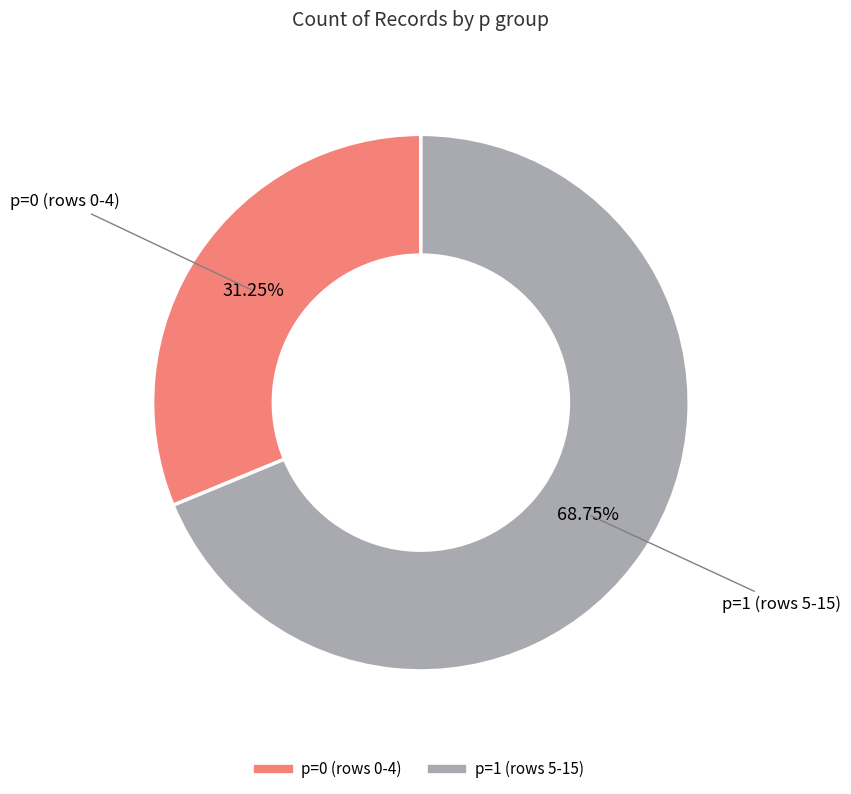

Is p=0 the majority of the pie?

No